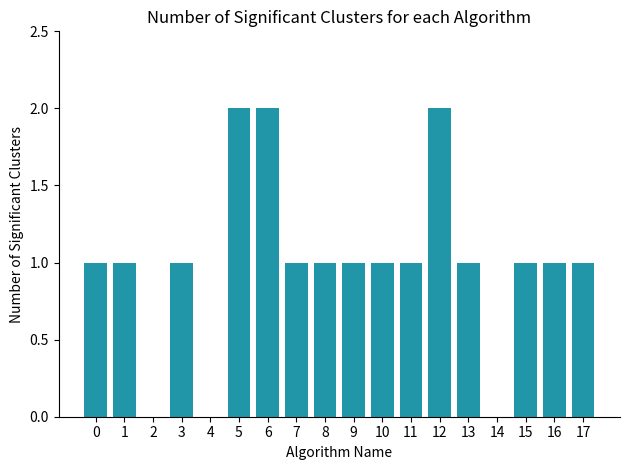

What is the ratio of the value at 11 to the value at 3?

1.0